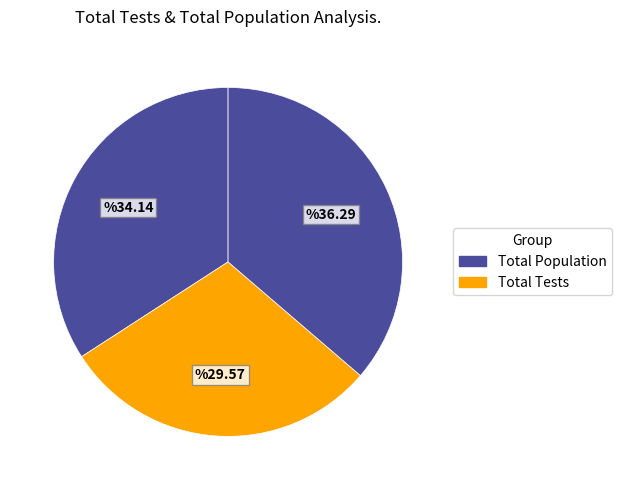

How many slices are in this pie chart?

3